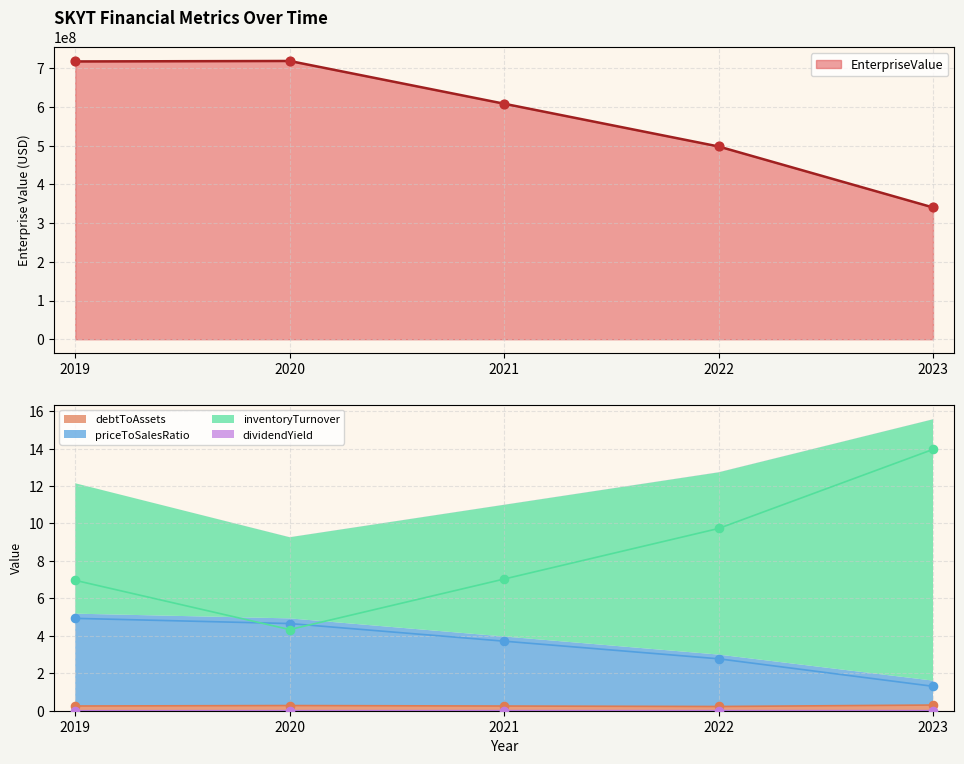

Is the value of debtToAssets at 2019 greater than the value of EnterpriseValue at 2020?

No